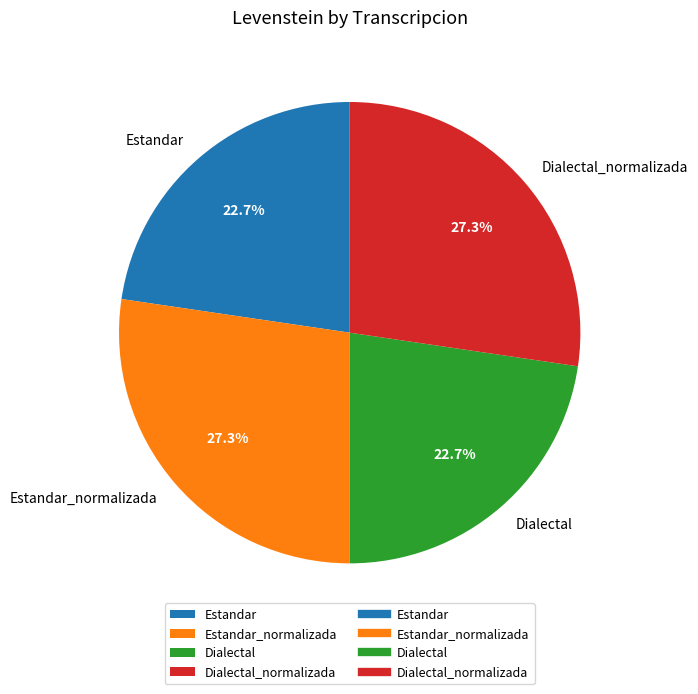

How much of the chart is everything except Estandar_normalizada?

72.7%